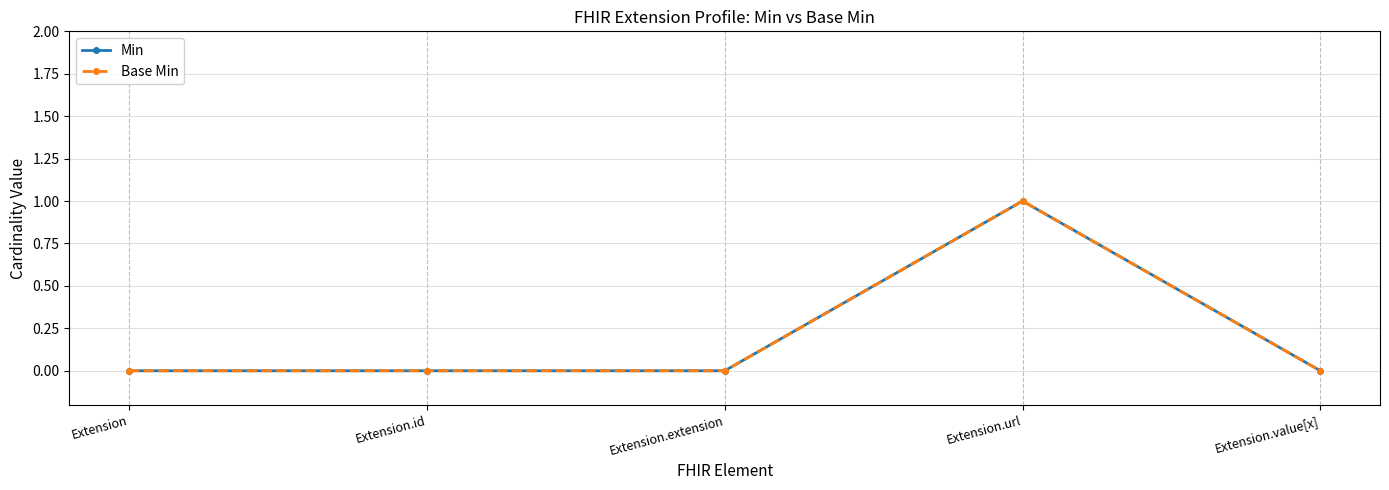

Does the chart have visible grid lines?

Yes